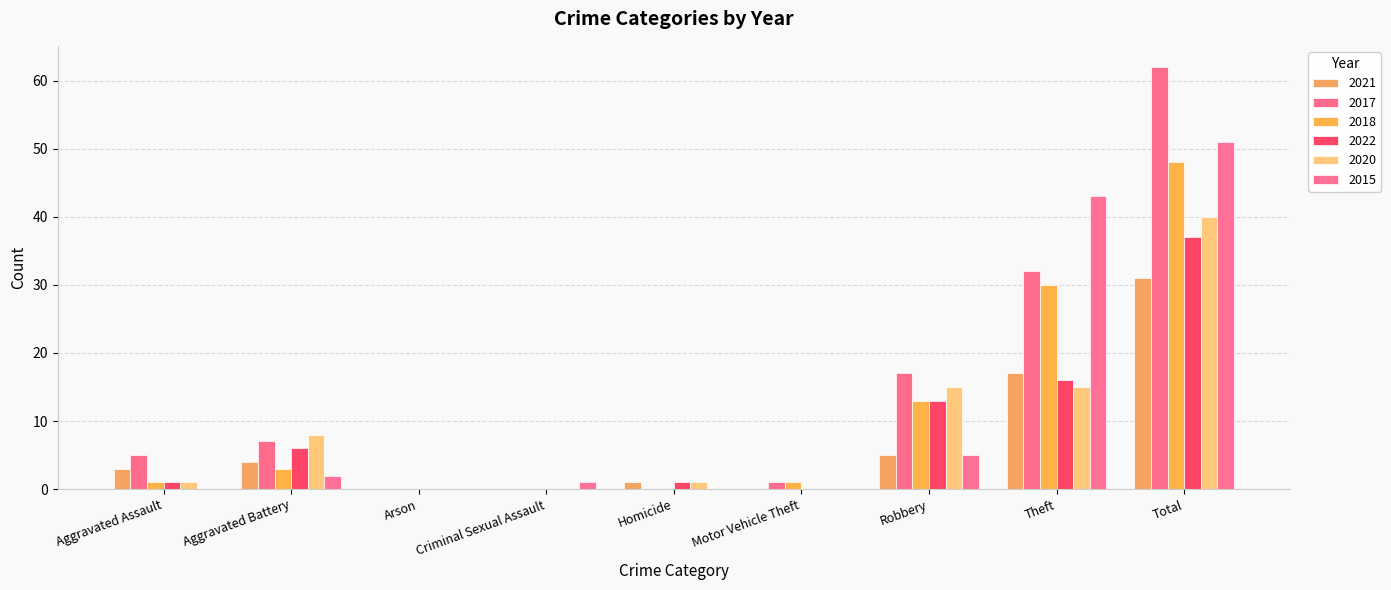

Between Aggravated Battery and Criminal Sexual Assault, which series saw the biggest shift?

2020